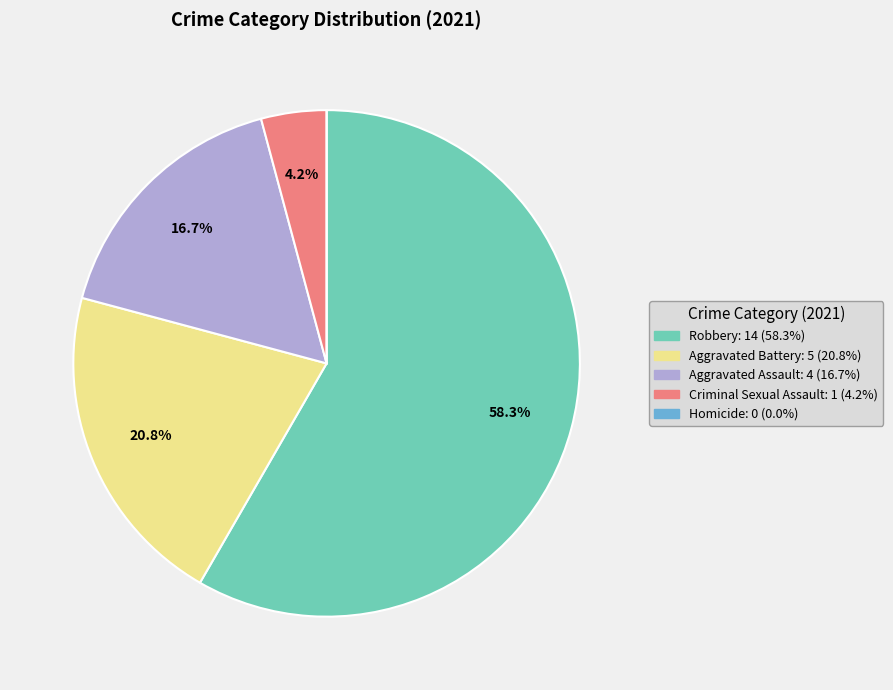

Approximately how many times larger is the value at Robbery compared to Aggravated Battery?

2.8